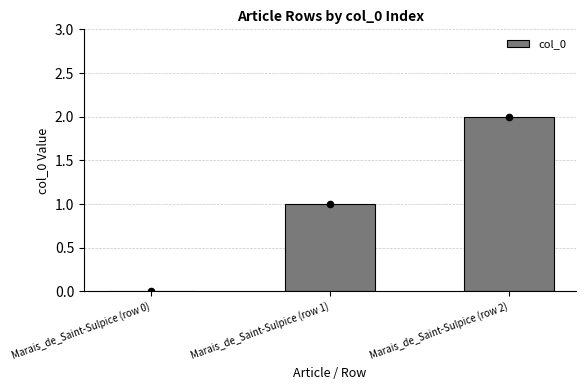

Which has a higher value, Marais_de_Saint-Sulpice (row 2) or Marais_de_Saint-Sulpice (row 1)?

Marais_de_Saint-Sulpice (row 2)